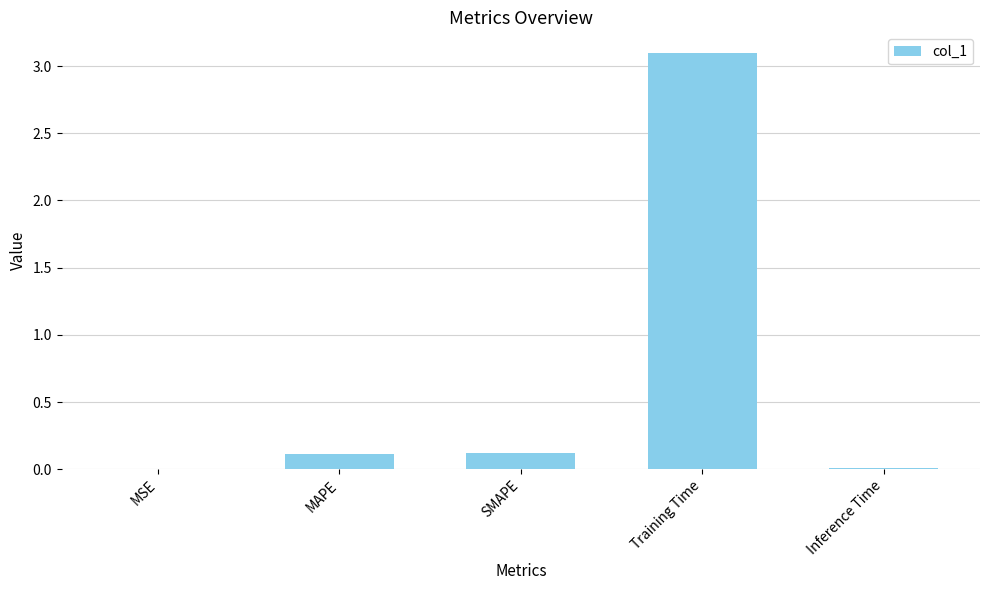

True or false: the data shows 0.1 at MAPE.

True